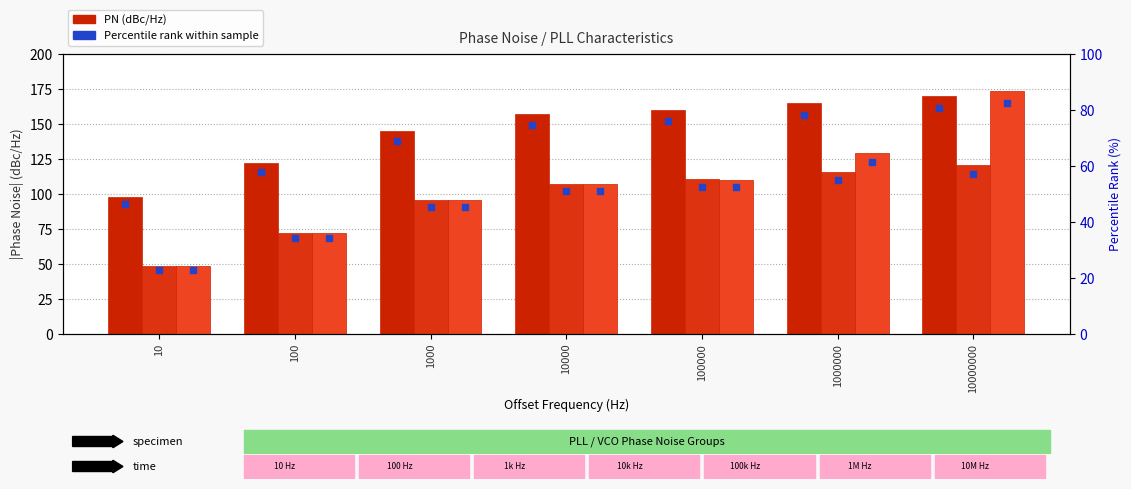

What is the sum of all 出力 values?

737.3